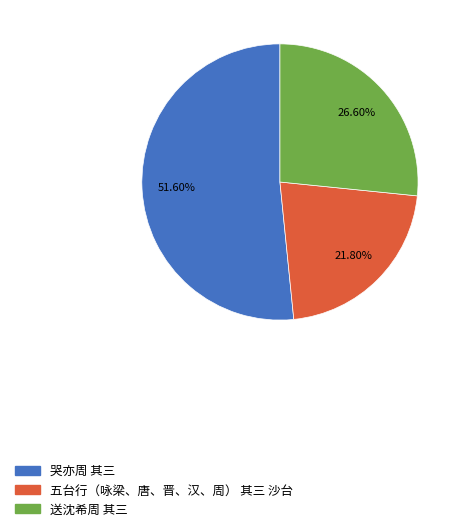

What percentage is NOT represented by 哭亦周 其三?

48.4%